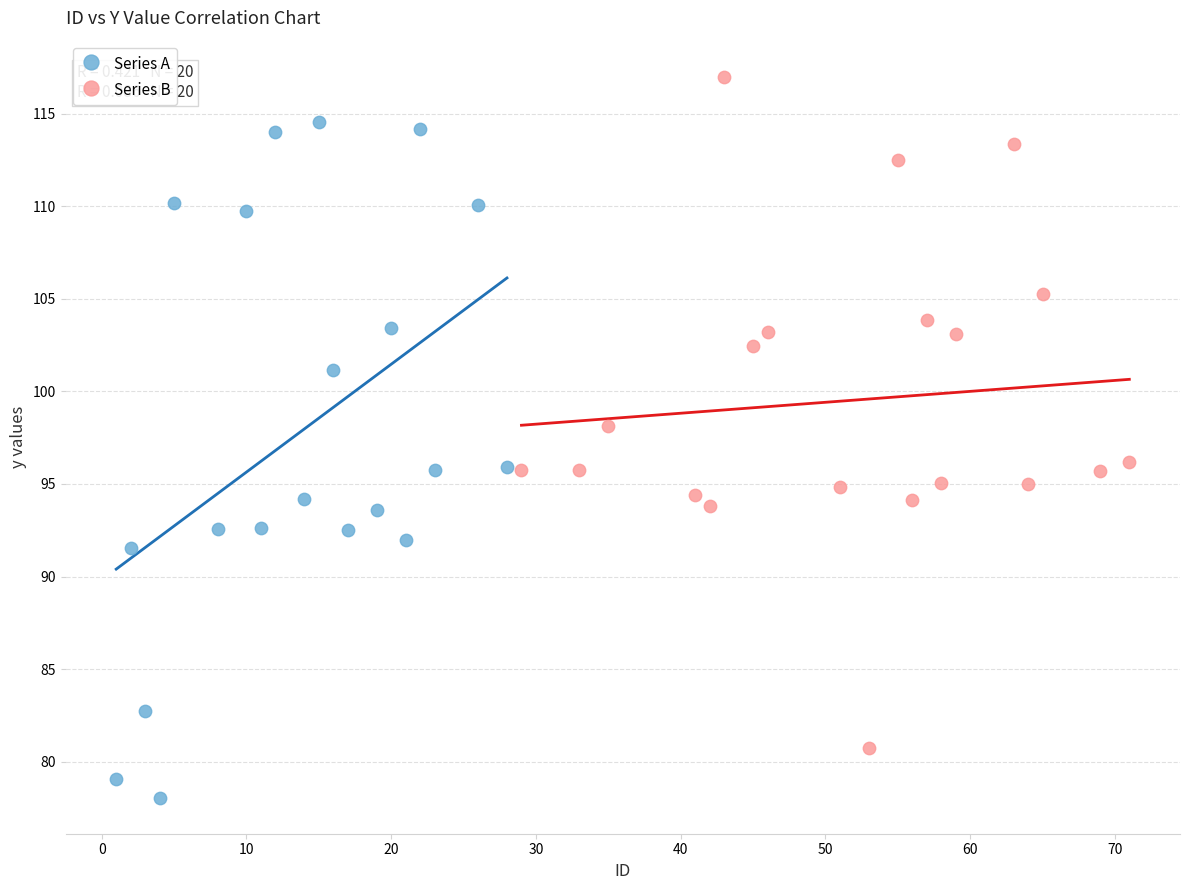

What are all the series names shown in the legend?

Series A, Series B